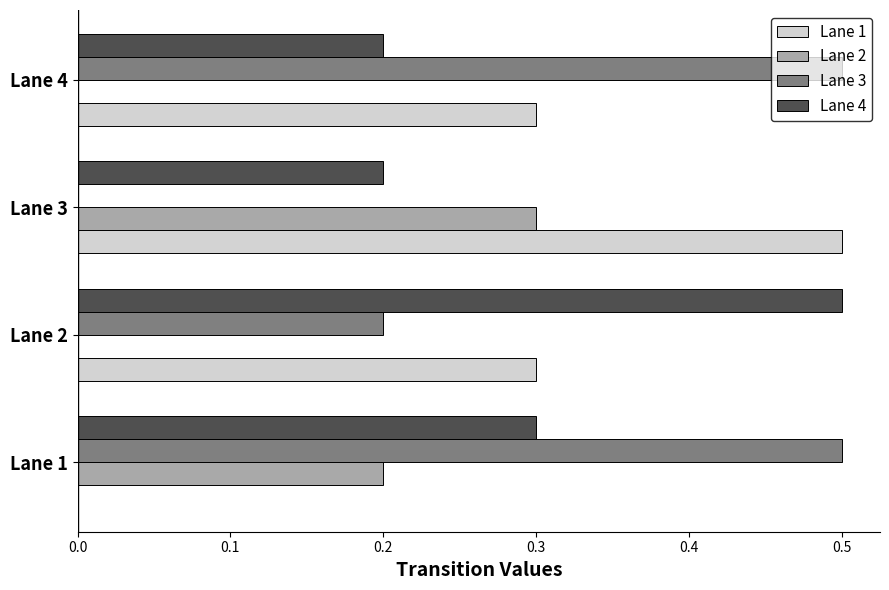

Is the value of Lane 4 at Lane 1 greater than the value of Lane 3 at Lane 3?

Yes